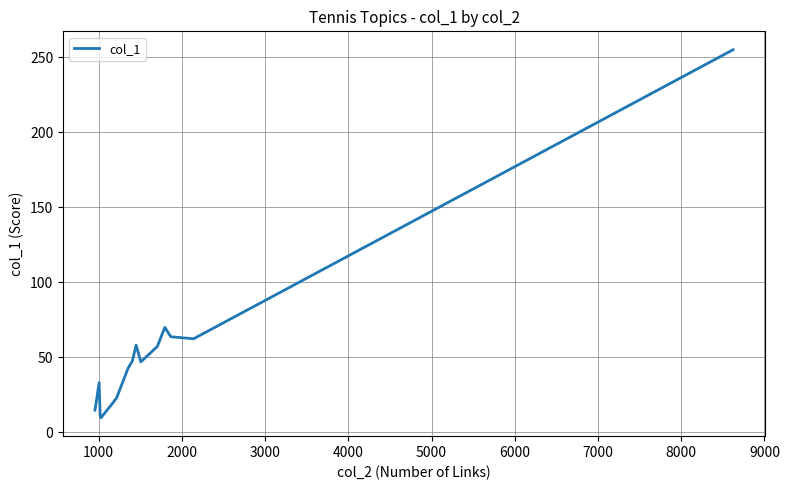

What is the difference between the maximum and minimum values?

245.4